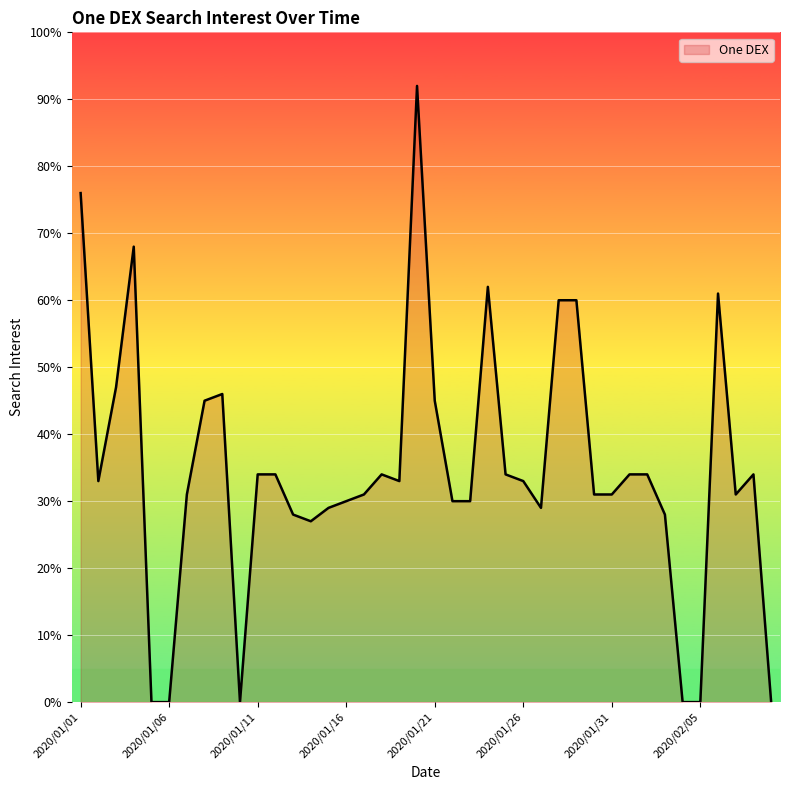

What is the greatest value displayed?

92